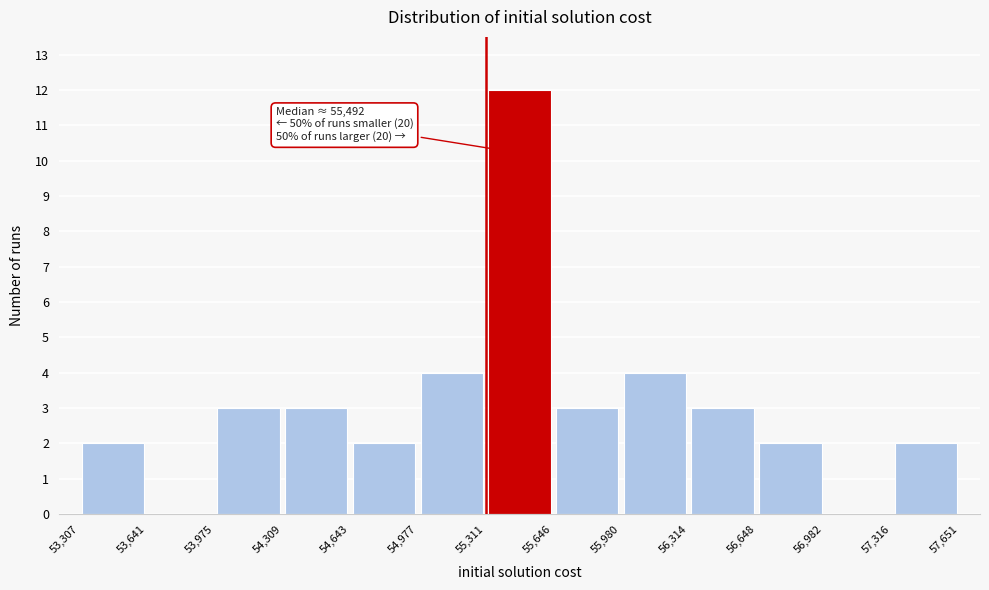

Over which range of the x-axis is the bar tallest?

55,311 to 55,646